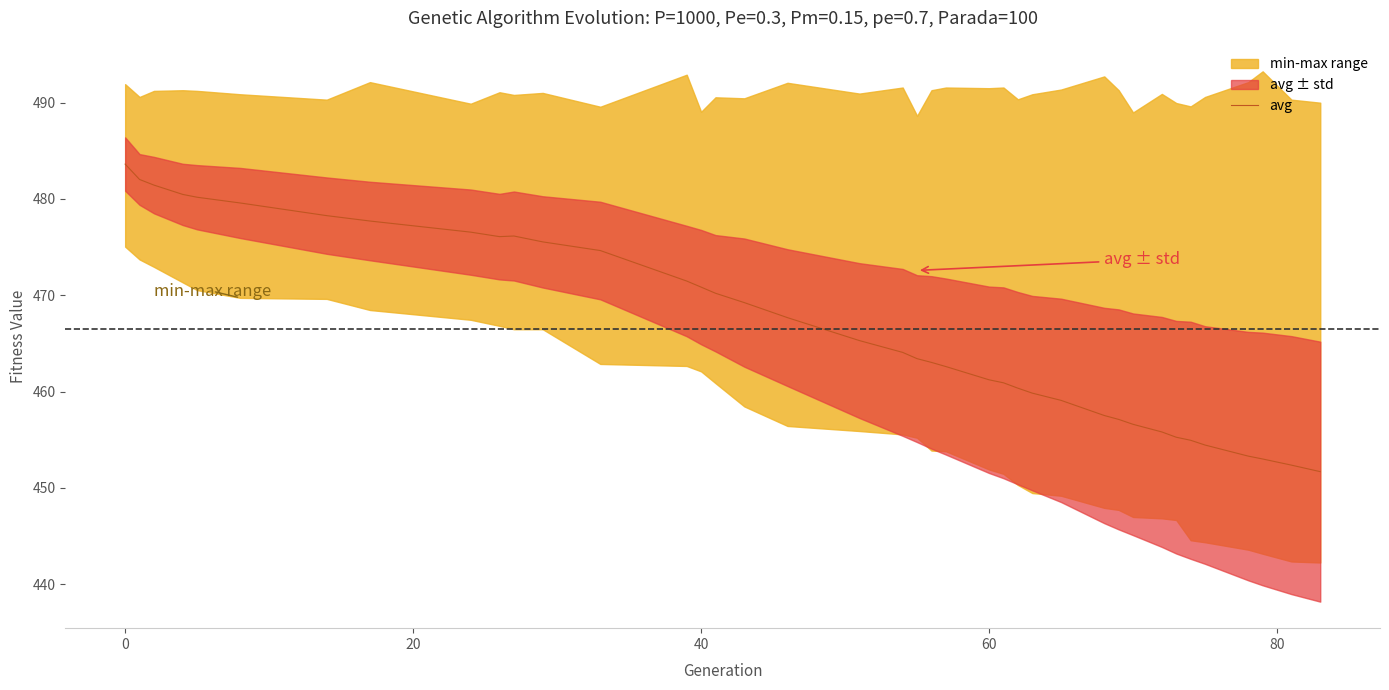

What is the highest value of the avg series?

483.6